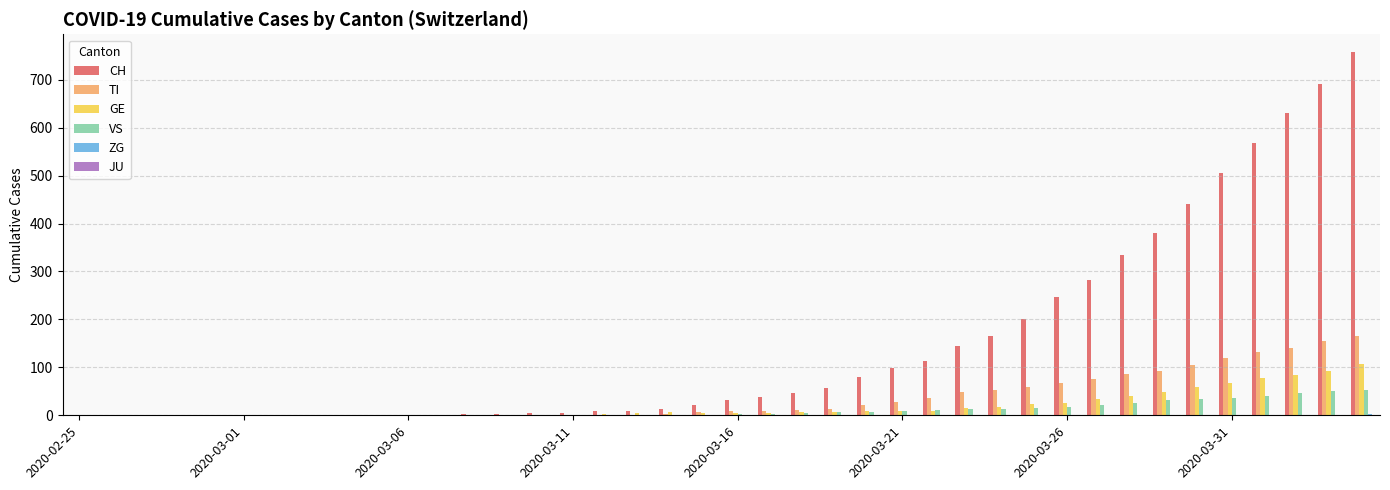

What is the average value of the CH series?

147